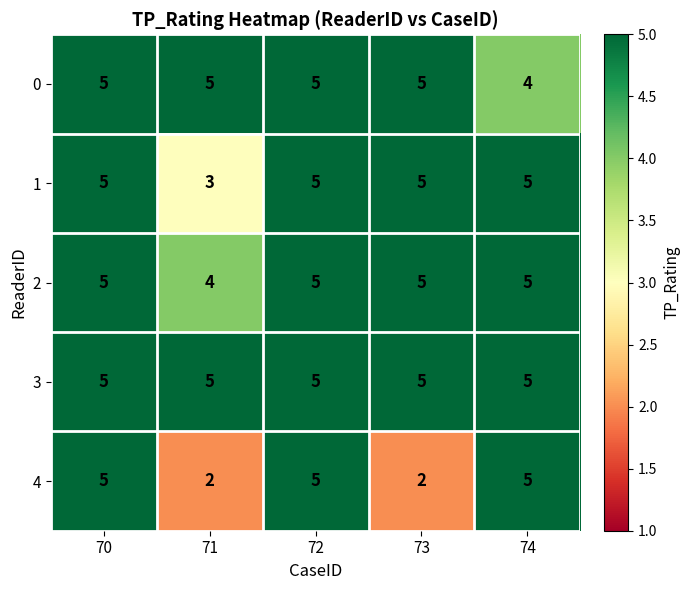

What is the sum of the 0 values at 71 and 73?

10